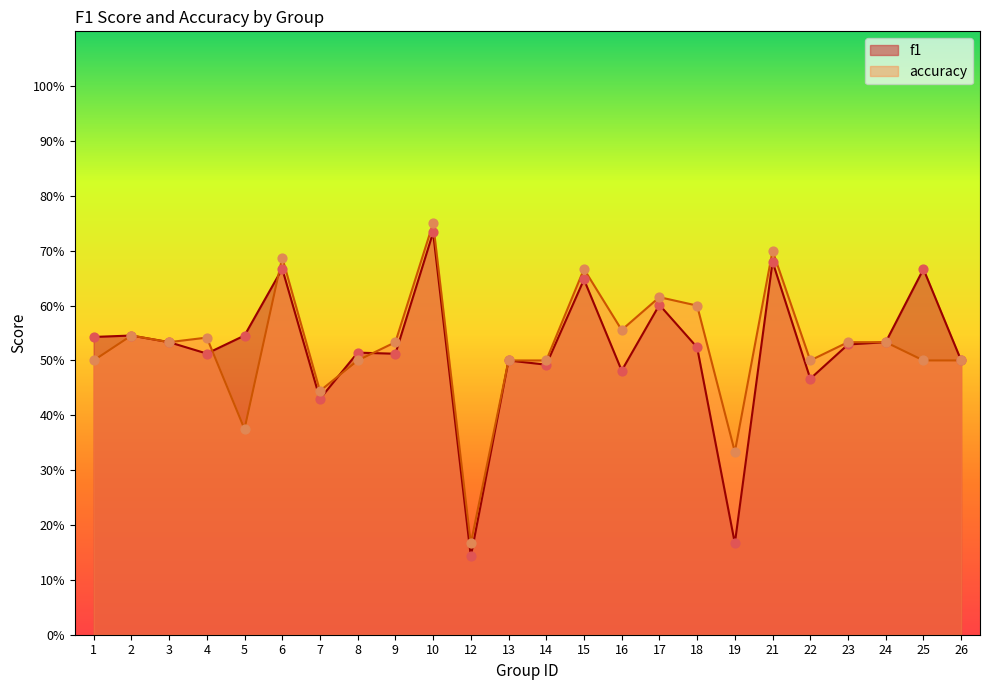

Which series contains the highest Y value?

accuracy